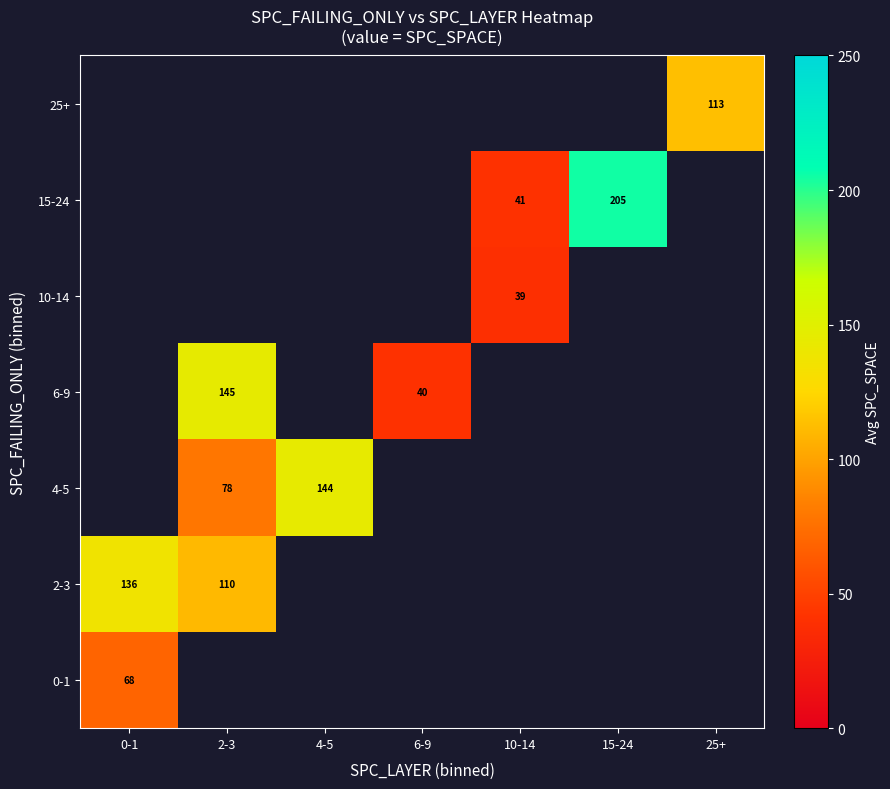

What is the sum of the 6-9 values at 2-3 and 6-9?

185